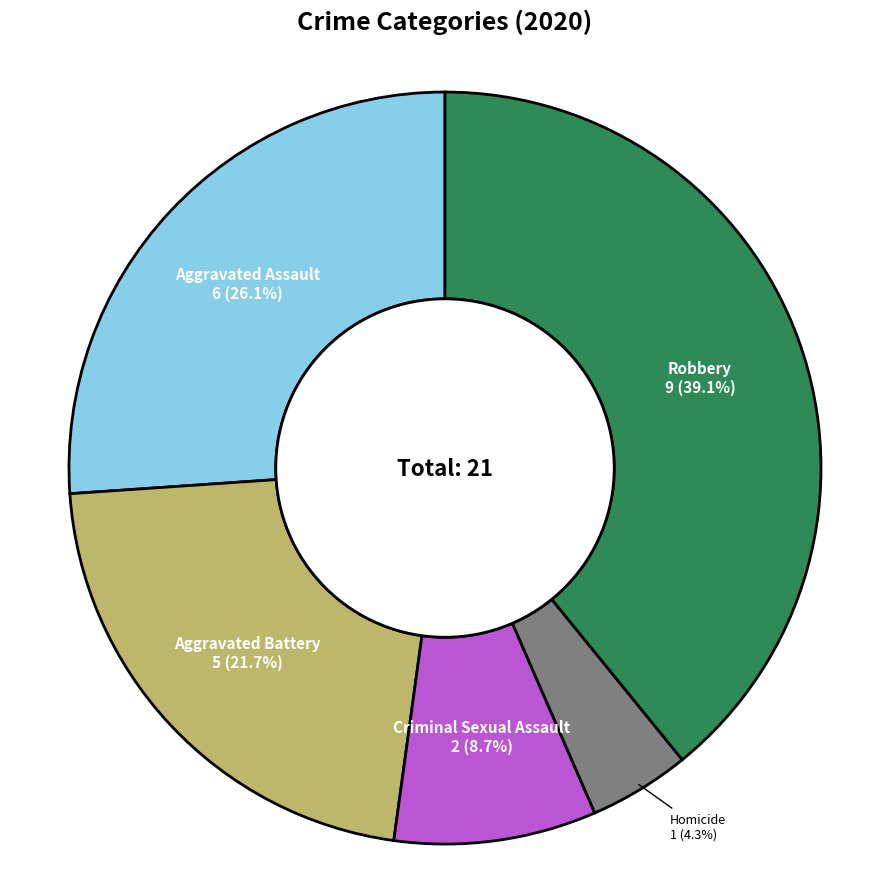

Does any single category account for the majority?

No